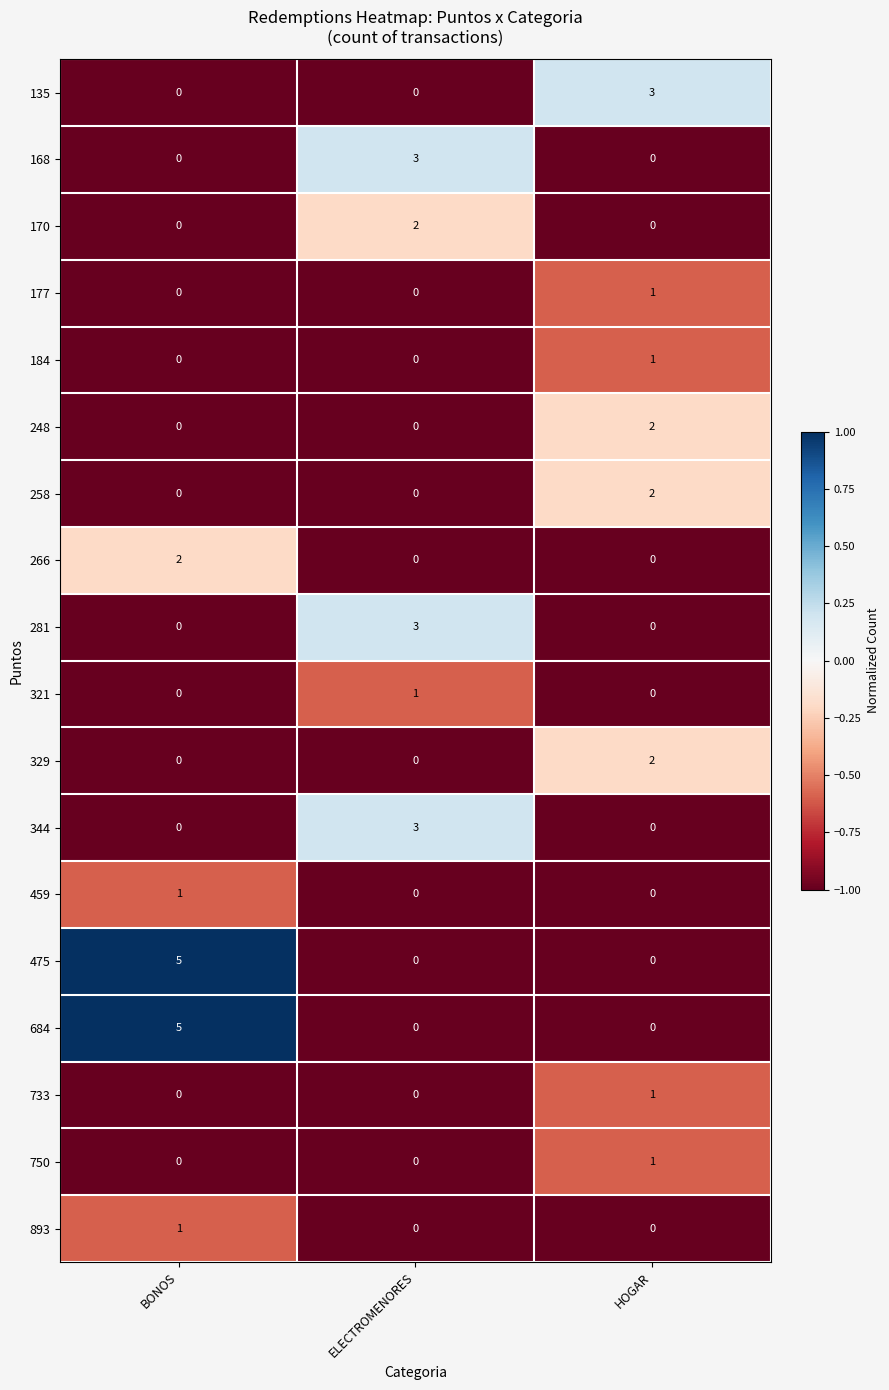

The 170 series shows 1 at BONOS. True or false?

False